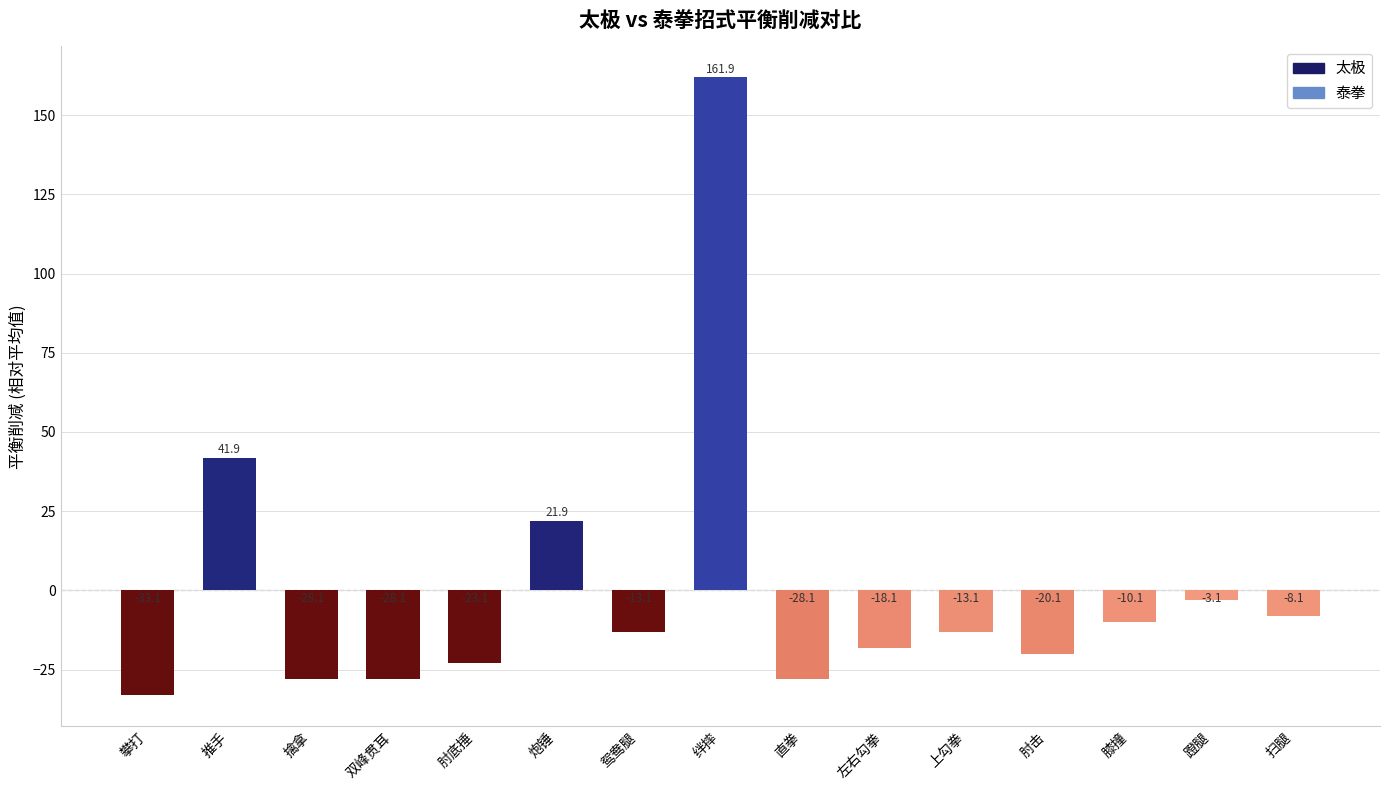

Between 膝撞 and 鸳鸯腿, which is larger?

膝撞